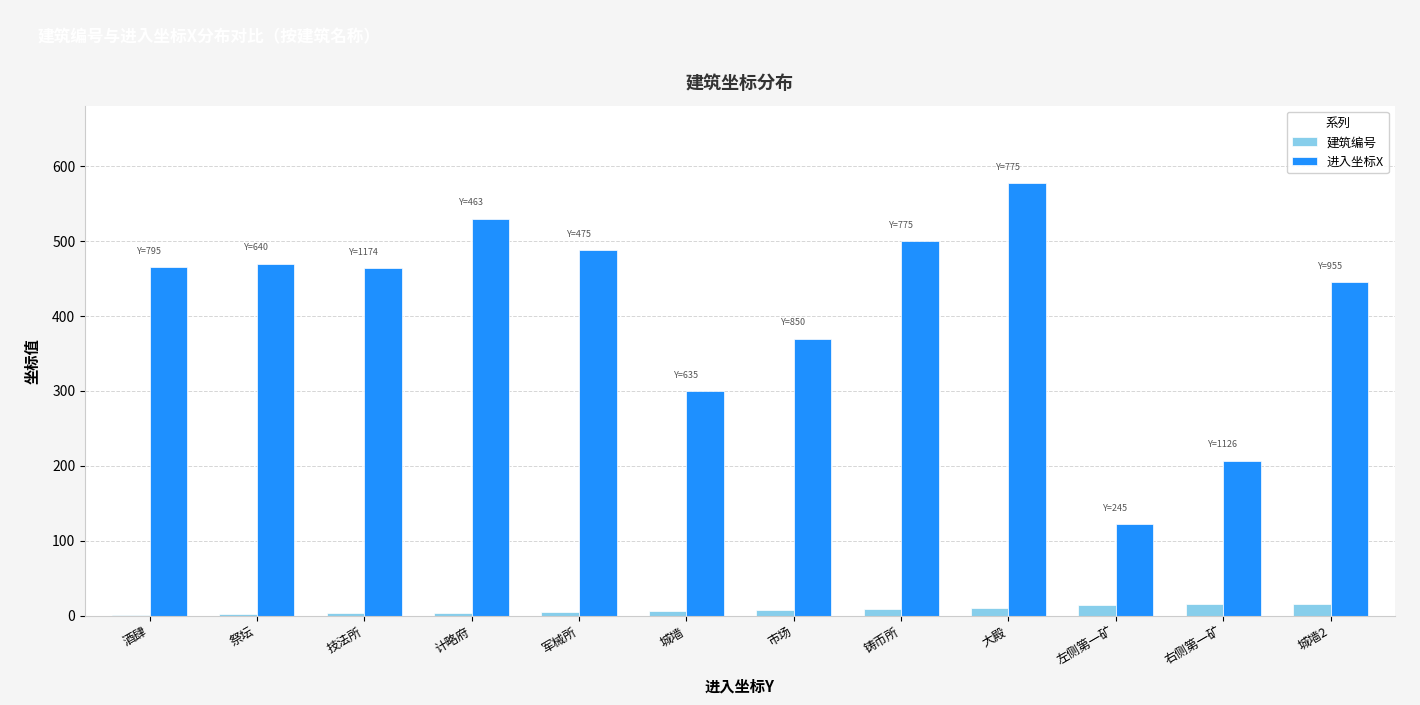

Which label corresponds to the largest value in the chart?

大殿